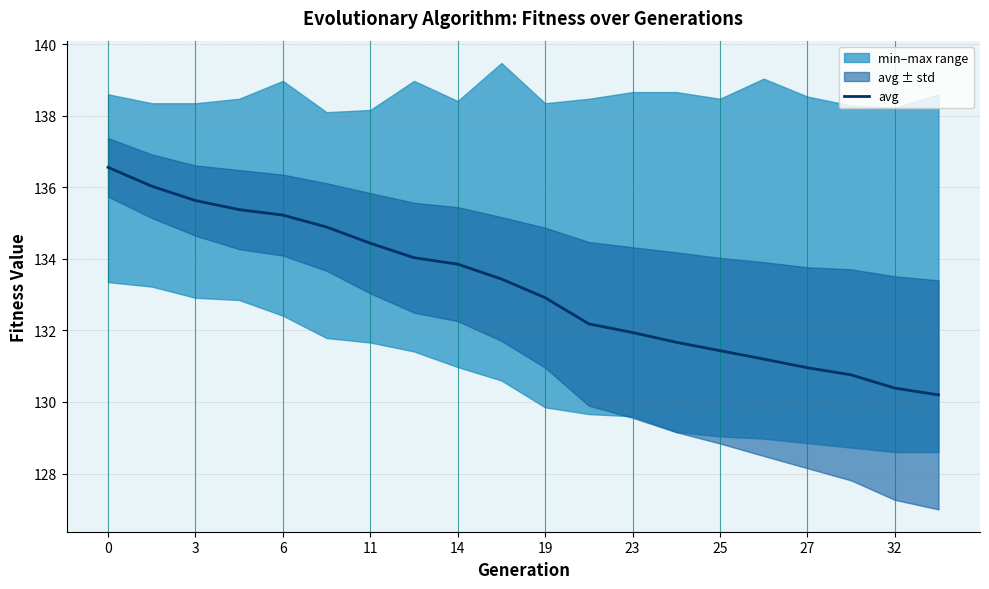

True or false: avg has a value of 136.6 at 0.

True